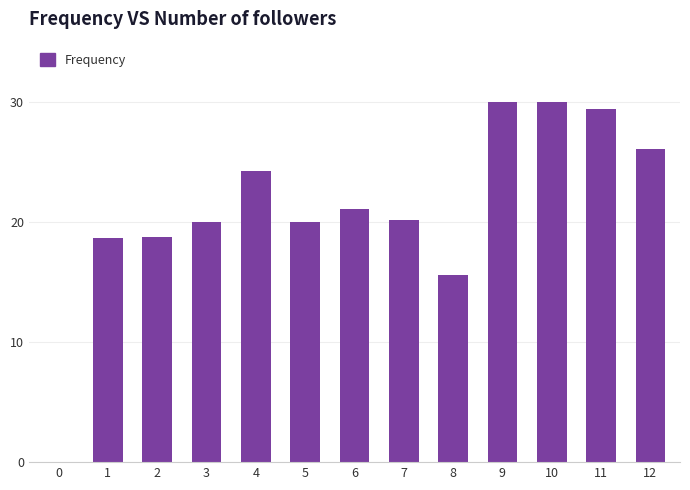

Where is the data nearest to the value 15?

8